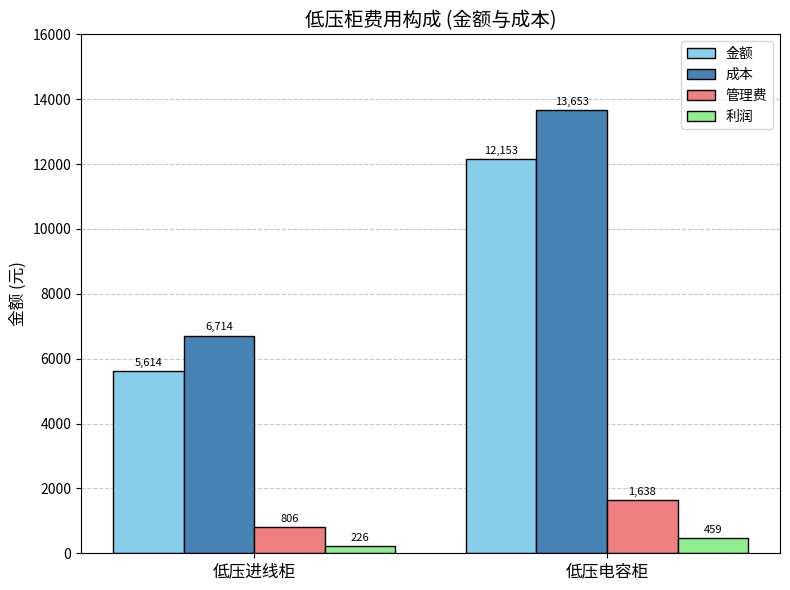

At which category does the chart reach its peak across all series?

低压电容柜